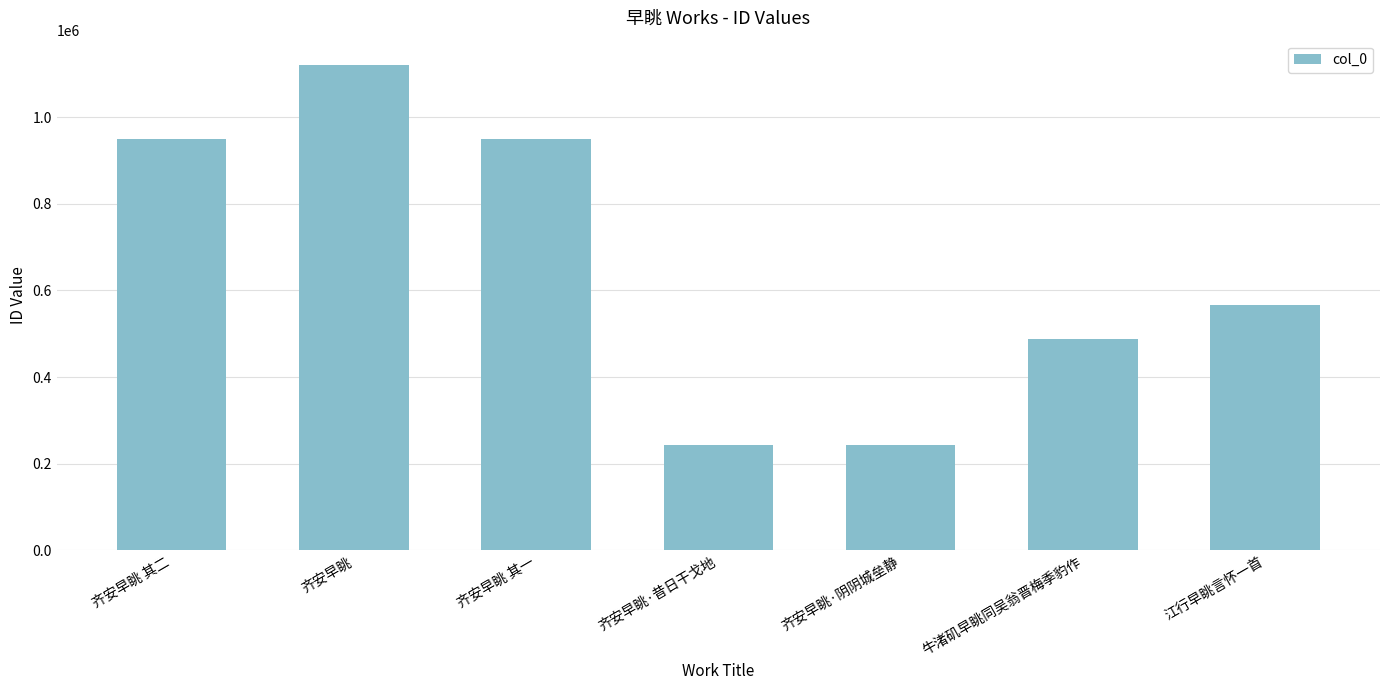

Does the chart contain any negative values?

No